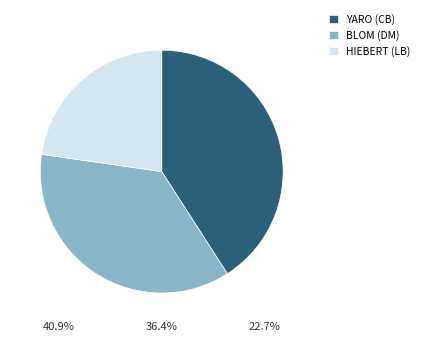

Which slice is the smallest?

Kyle Hiebert (LB)